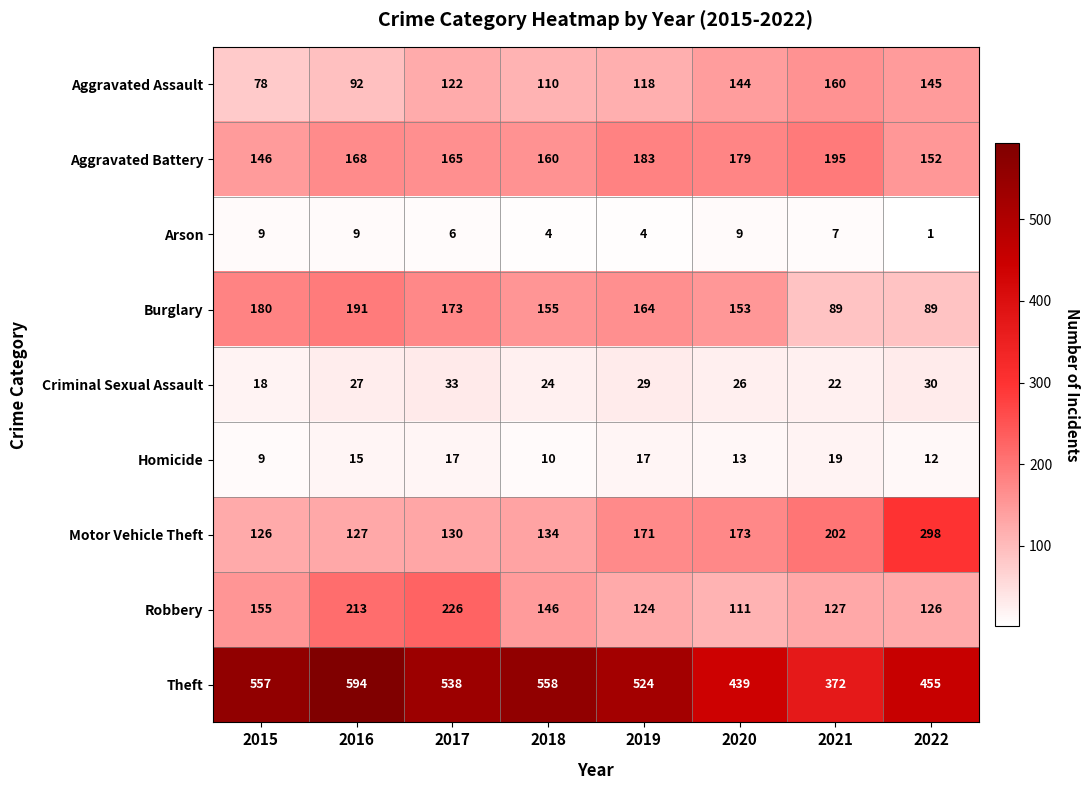

What is the sum of all Burglary values?

1194